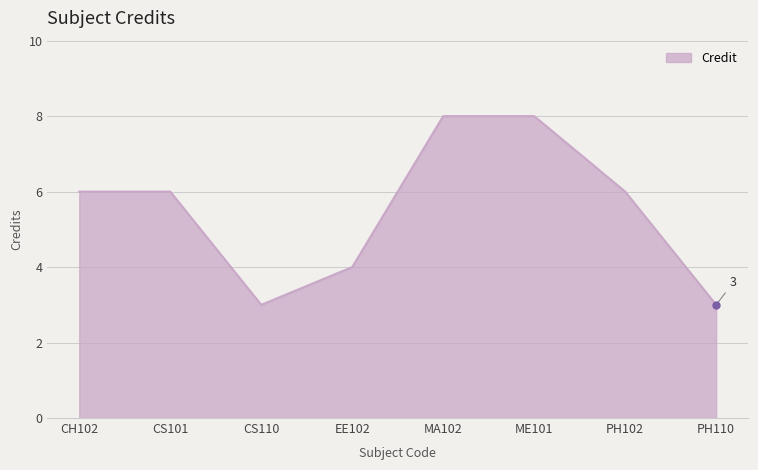

How many interior local valleys (lower than both neighbors) does the data have?

1